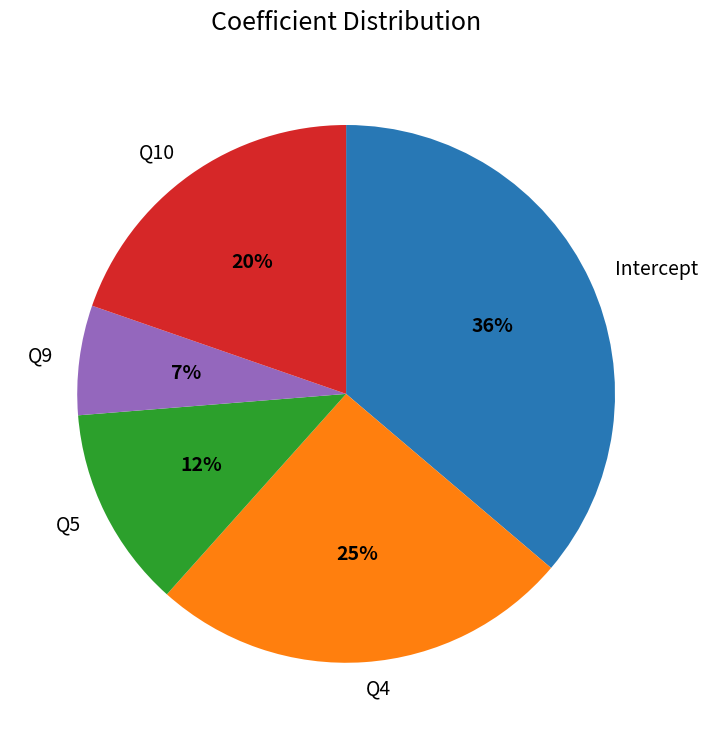

To the nearest percent, what is the combined percentage of Q5 and Q10?

32%